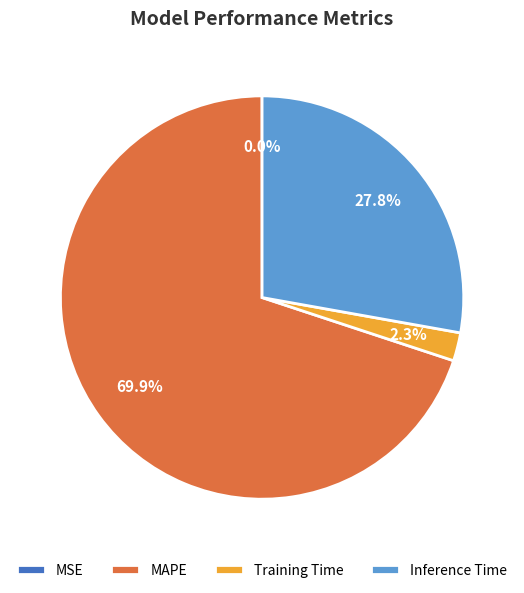

To the nearest percent, what is the difference between the Training Time and Inference Time slice percentages?

26%